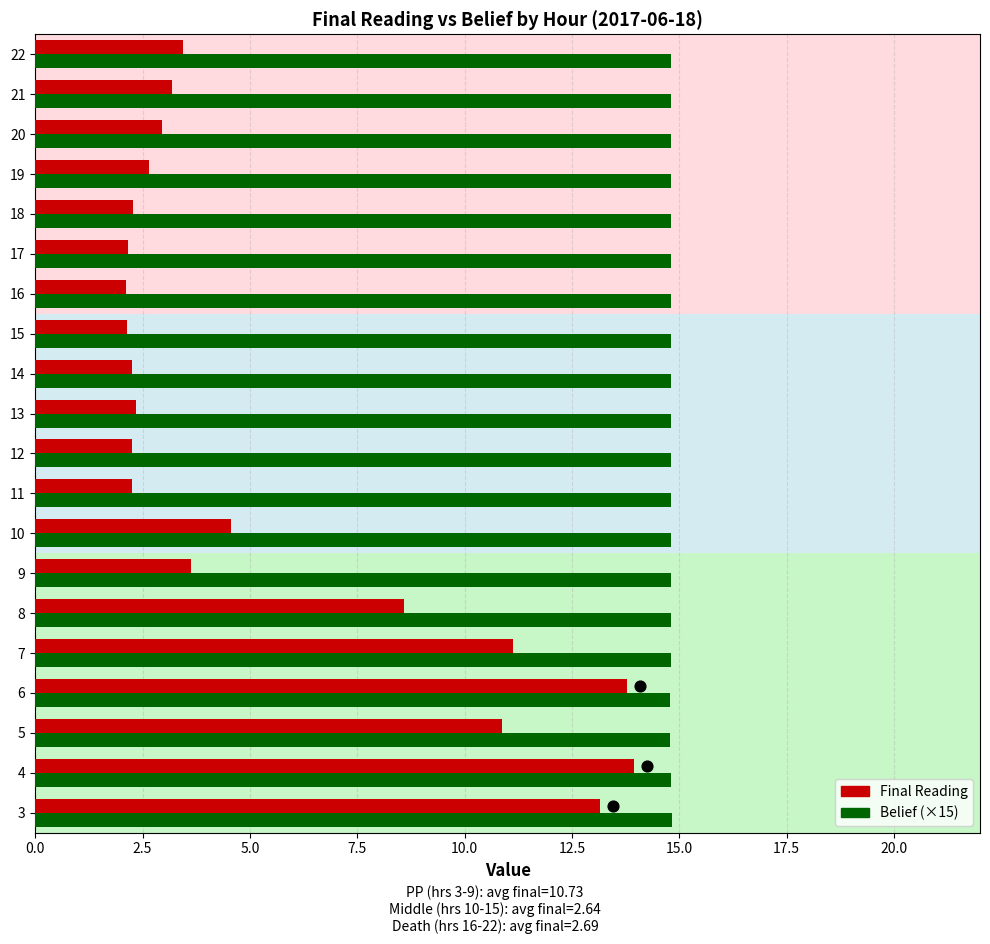

Is the value of Belief (×15) at 4 greater than the value of Final Reading at 5?

Yes